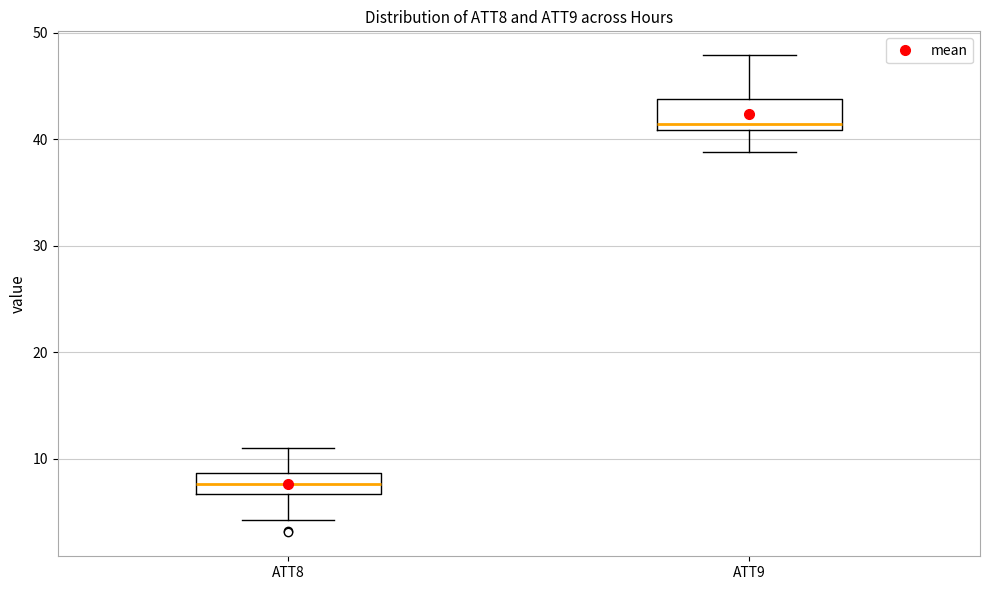

Reading left to right, read every box against the y-axis: the position of its median line, the range the box covers, and the ends of its whiskers. The values are not printed on the chart, so give them approximately, as read against the axis.

ATT8: median 8, box 7 to 9, whiskers 4 to 11
ATT9: median 41 (just above the box's lower edge), box 41 to 44, whiskers 39 to 48